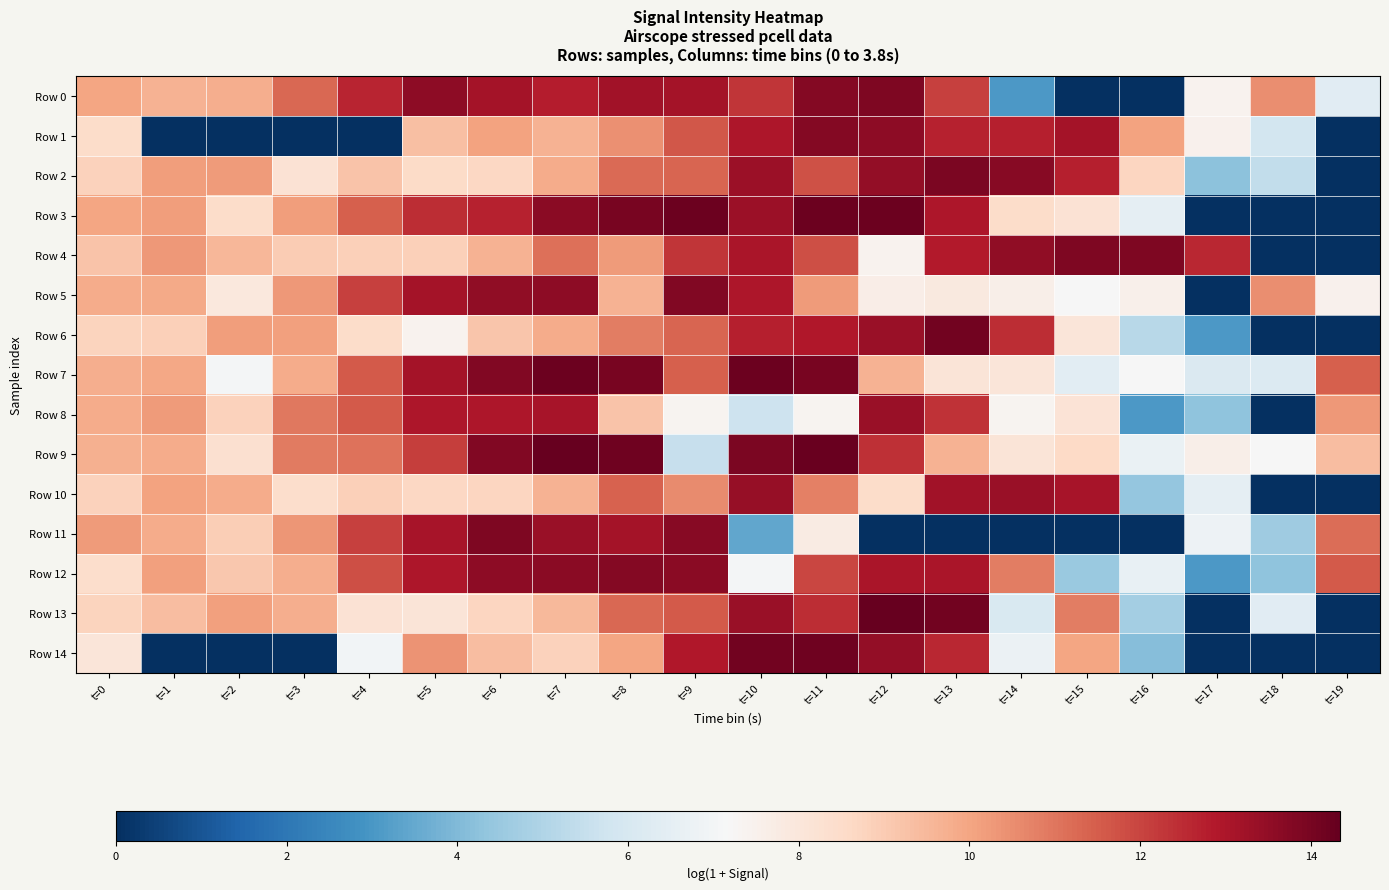

Reading left to right, transcribe all the data shown in this chart.

Row 0: t=0=10.0	t=1=9.6	t=2=9.8	t=3=11.3	t=4=12.6	t=5=13.6	t=6=13.1	t=7=12.8	t=8=13.2	t=9=13.2	t=10=12.3	t=11=13.7	t=12=13.9	t=13=12.1	t=14=3.0	t=15=0.0	t=16=0.0	t=17=7.4	t=18=10.5	t=19=6.4
Row 1: t=0=8.5	t=1=0.0	t=2=0.0	t=3=0.0	t=4=0.0	t=5=9.3	t=6=10.1	t=7=9.6	t=8=10.5	t=9=11.6	t=10=13.0	t=11=13.8	t=12=13.6	t=13=12.7	t=14=12.7	t=15=13.2	t=16=10.1	t=17=7.5	t=18=5.8	t=19=0.0
Row 2: t=0=8.8	t=1=10.1	t=2=10.2	t=3=8.2	t=4=9.2	t=5=8.6	t=6=8.7	t=7=9.8	t=8=11.2	t=9=11.3	t=10=13.3	t=11=11.8	t=12=13.5	t=13=13.9	t=14=13.7	t=15=12.8	t=16=8.7	t=17=4.2	t=18=5.4	t=19=0.0
Row 3: t=0=10.0	t=1=10.2	t=2=8.5	t=3=10.2	t=4=11.4	t=5=12.5	t=6=12.7	t=7=13.6	t=8=14.0	t=9=14.2	t=10=13.3	t=11=14.2	t=12=14.2	t=13=13.0	t=14=8.5	t=15=8.2	t=16=6.5	t=17=0.0	t=18=0.0	t=19=0.0
Row 4: t=0=9.2	t=1=10.3	t=2=9.5	t=3=9.0	t=4=8.9	t=5=8.9	t=6=9.7	t=7=11.1	t=8=10.2	t=9=12.3	t=10=13.0	t=11=11.8	t=12=7.4	t=13=12.9	t=14=13.5	t=15=13.8	t=16=13.9	t=17=12.6	t=18=0.0	t=19=0.0
Row 5: t=0=9.8	t=1=9.9	t=2=7.9	t=3=10.3	t=4=12.1	t=5=13.1	t=6=13.5	t=7=13.6	t=8=9.7	t=9=13.8	t=10=13.0	t=11=10.2	t=12=7.6	t=13=7.9	t=14=7.6	t=15=7.1	t=16=7.5	t=17=0.0	t=18=10.5	t=19=7.5
Row 6: t=0=8.8	t=1=8.9	t=2=10.2	t=3=10.1	t=4=8.5	t=5=7.4	t=6=9.2	t=7=9.8	t=8=10.8	t=9=11.3	t=10=12.8	t=11=12.9	t=12=13.4	t=13=14.1	t=14=12.5	t=15=8.1	t=16=5.2	t=17=3.0	t=18=0.0	t=19=0.0
Row 7: t=0=9.8	t=1=10.0	t=2=7.0	t=3=9.8	t=4=11.5	t=5=13.2	t=6=13.8	t=7=14.2	t=8=14.0	t=9=11.4	t=10=14.2	t=11=14.0	t=12=9.7	t=13=8.1	t=14=8.0	t=15=6.4	t=16=7.1	t=17=6.1	t=18=6.2	t=19=11.4
Row 8: t=0=9.8	t=1=10.2	t=2=8.8	t=3=10.9	t=4=11.6	t=5=12.9	t=6=13.0	t=7=13.1	t=8=9.2	t=9=7.4	t=10=5.7	t=11=7.3	t=12=13.4	t=13=12.3	t=14=7.4	t=15=8.1	t=16=3.0	t=17=4.3	t=18=0.0	t=19=10.3
Row 9: t=0=9.7	t=1=9.9	t=2=8.3	t=3=10.9	t=4=11.1	t=5=12.1	t=6=13.8	t=7=14.3	t=8=14.2	t=9=5.5	t=10=13.9	t=11=14.3	t=12=12.4	t=13=9.7	t=14=8.1	t=15=8.6	t=16=6.7	t=17=7.6	t=18=7.2	t=19=9.4
Row 10: t=0=8.8	t=1=10.1	t=2=9.8	t=3=8.4	t=4=8.9	t=5=8.7	t=6=8.7	t=7=9.7	t=8=11.4	t=9=10.5	t=10=13.4	t=11=10.8	t=12=8.5	t=13=13.2	t=14=13.3	t=15=13.1	t=16=4.4	t=17=6.6	t=18=0.0	t=19=0.0
Row 11: t=0=10.2	t=1=9.8	t=2=9.0	t=3=10.4	t=4=12.1	t=5=13.1	t=6=13.9	t=7=13.4	t=8=13.1	t=9=13.7	t=10=3.4	t=11=7.8	t=12=0.0	t=13=0.0	t=14=0.0	t=15=0.0	t=16=0.0	t=17=6.8	t=18=4.6	t=19=11.2
Row 12: t=0=8.4	t=1=10.1	t=2=9.1	t=3=9.8	t=4=11.8	t=5=13.0	t=6=13.6	t=7=13.7	t=8=13.7	t=9=13.6	t=10=7.0	t=11=12.0	t=12=13.1	t=13=13.0	t=14=10.8	t=15=4.5	t=16=6.6	t=17=3.0	t=18=4.3	t=19=11.6
Row 13: t=0=8.8	t=1=9.4	t=2=10.1	t=3=9.8	t=4=8.2	t=5=8.1	t=6=8.7	t=7=9.5	t=8=11.3	t=9=11.6	t=10=13.3	t=11=12.4	t=12=14.3	t=13=14.1	t=14=6.1	t=15=10.9	t=16=4.7	t=17=0.0	t=18=6.3	t=19=0.0
Row 14: t=0=8.0	t=1=0.0	t=2=0.0	t=3=0.0	t=4=6.9	t=5=10.4	t=6=9.4	t=7=8.8	t=8=10.0	t=9=12.9	t=10=14.1	t=11=14.2	t=12=13.5	t=13=12.6	t=14=6.8	t=15=10.0	t=16=4.1	t=17=0.0	t=18=0.0	t=19=0.0